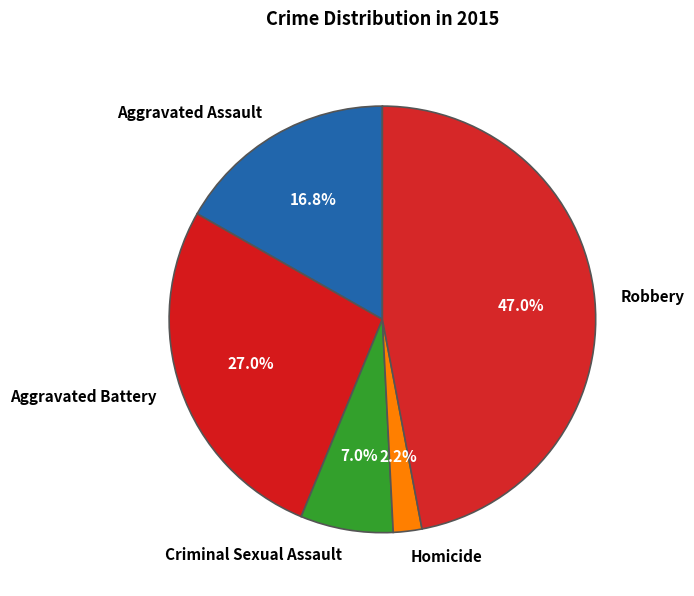

Does Aggravated Assault account for over 50% of the chart?

No